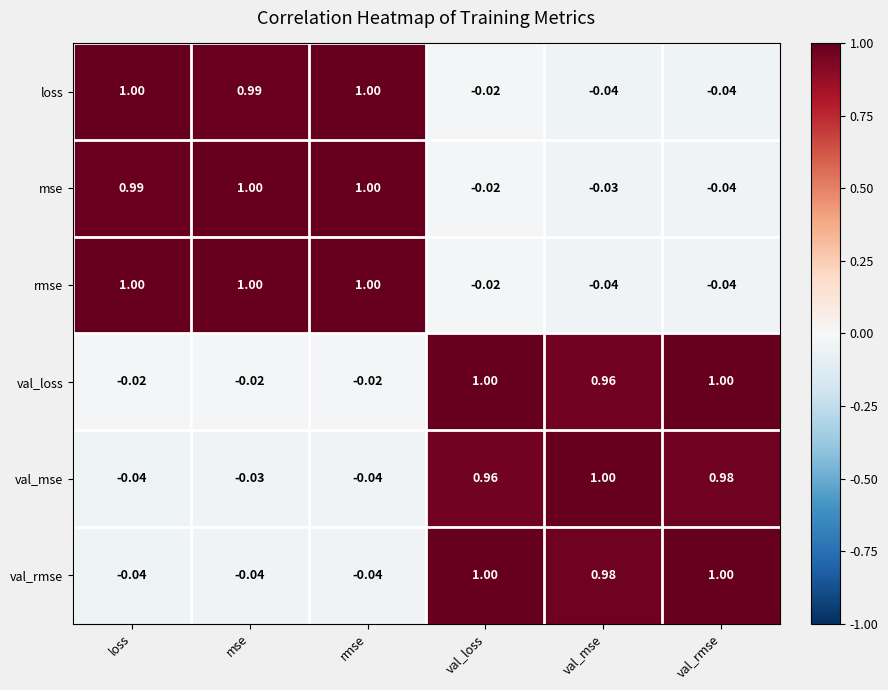

Where does the loss series first go above 0?

loss